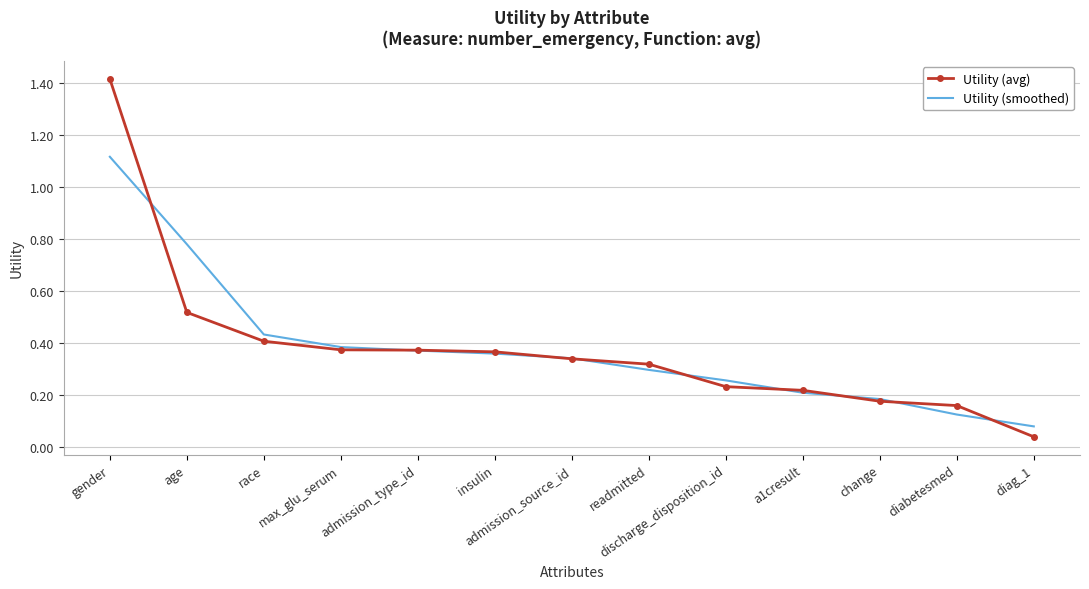

Which category has the lowest value in the Utility (smoothed) series?

diag_1